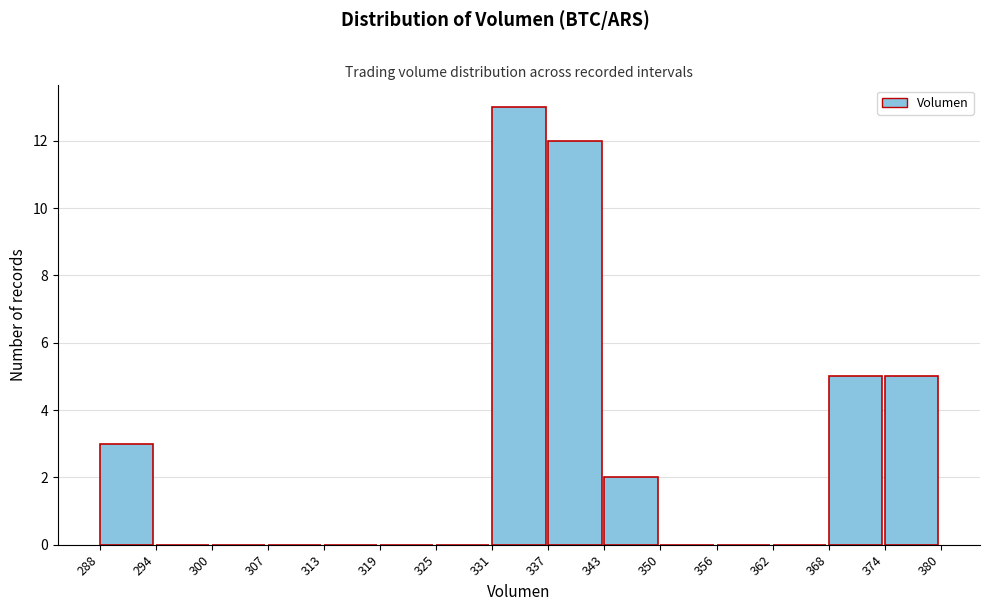

Reading left to right, transcribe this chart: for each bar, give the range it covers on the x-axis and its height. The values are not printed on the chart, so give them approximately, as read against the axis.

288 to 294: 3
294 to 300: 0
300 to 307: 0
307 to 313: 0
313 to 319: 0
319 to 325: 0
325 to 331: 0
331 to 337: 13
337 to 343: 12
343 to 350: 2
350 to 356: 0
356 to 362: 0
362 to 368: 0
368 to 374: 5
374 to 380: 5